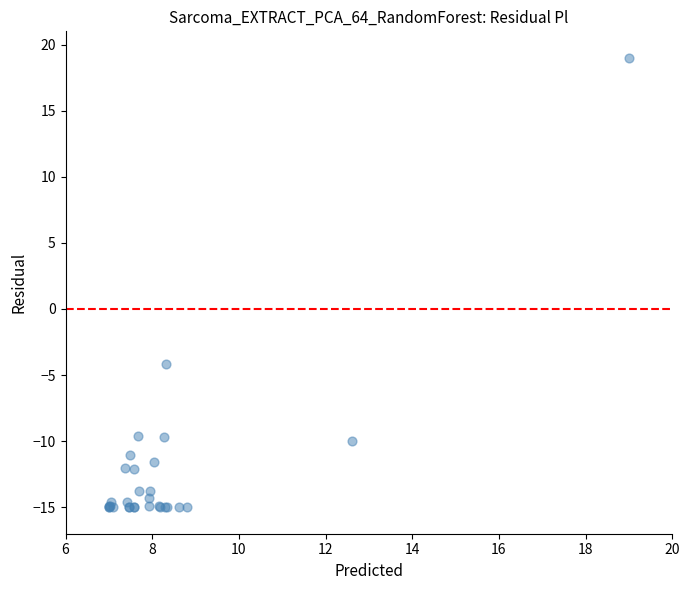

What Y value in the scatter plot is closest to 2?

-4.2